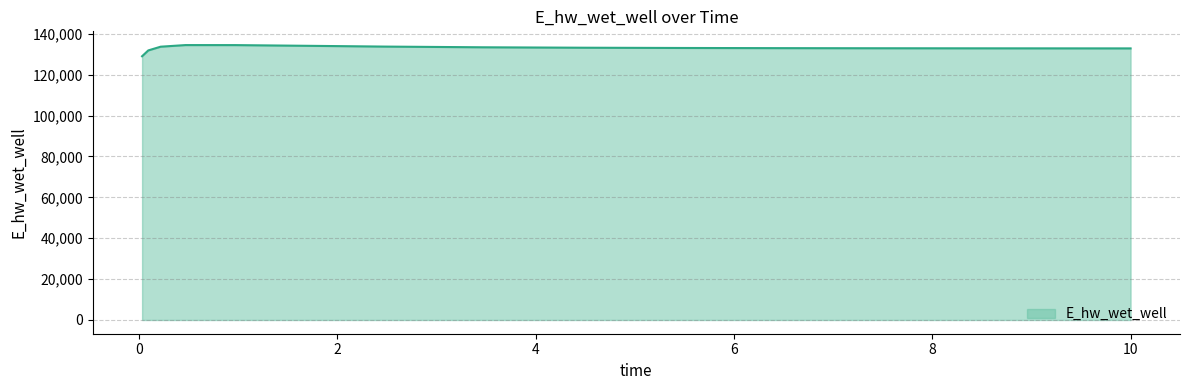

True or false: there are more than 0 points higher than both neighbors.

True